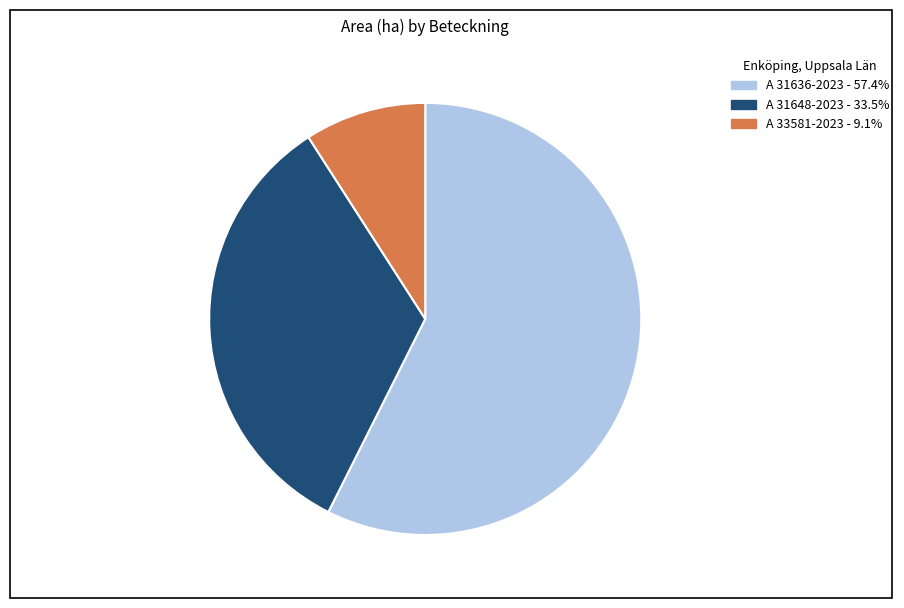

Combined, do A 31648-2023 and A 33581-2023 account for over 50%?

No